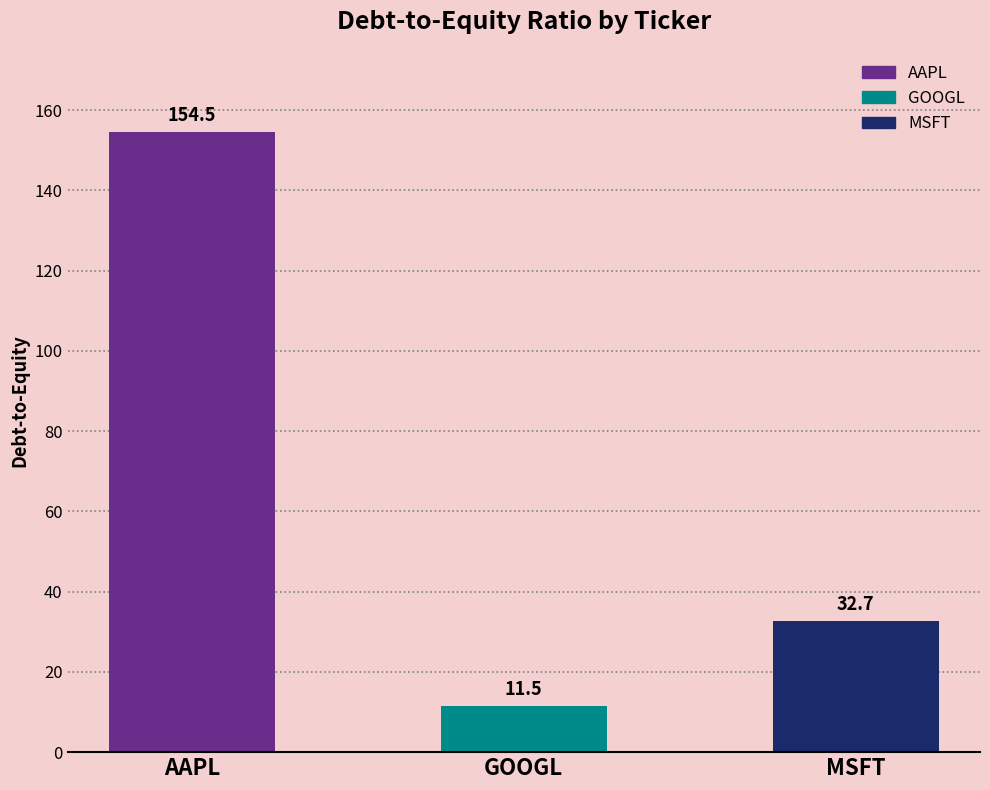

What is the difference between the values at MSFT and AAPL?

121.8